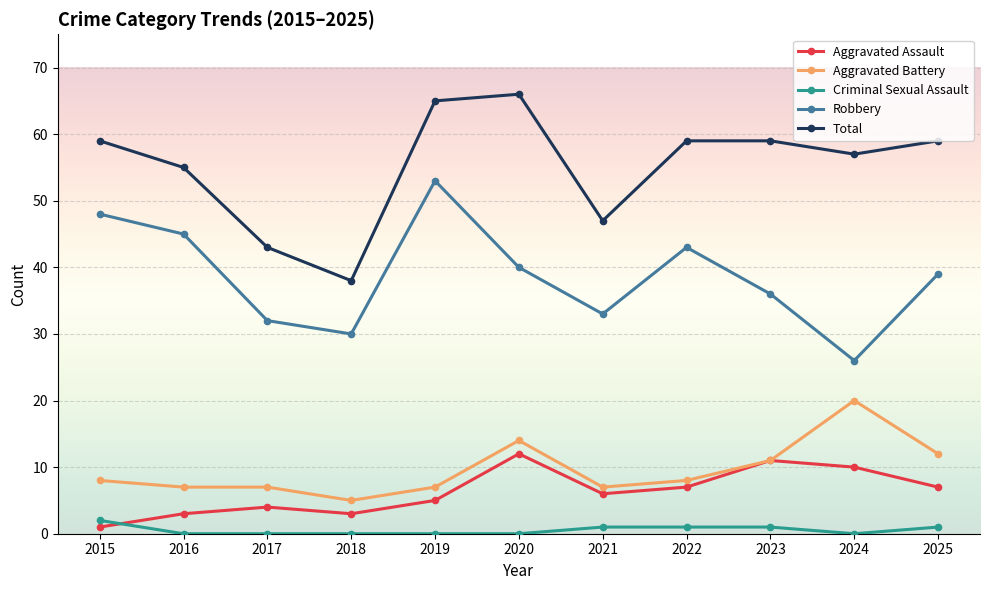

Rank the series at 2015 from highest to lowest value.

Total, Robbery, Aggravated Battery, Criminal Sexual Assault, Aggravated Assault